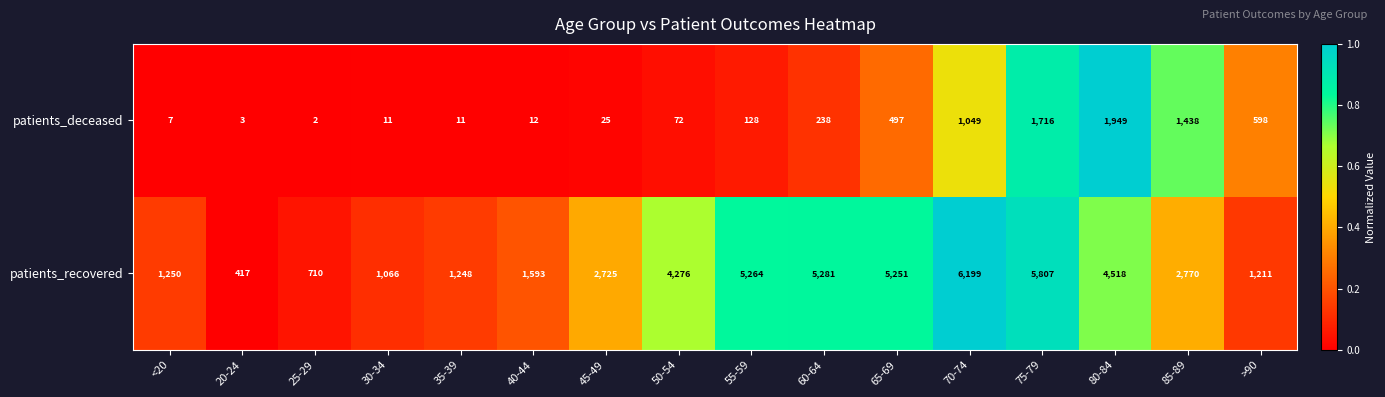

Which series has the largest total across all categories?

patients_recovered